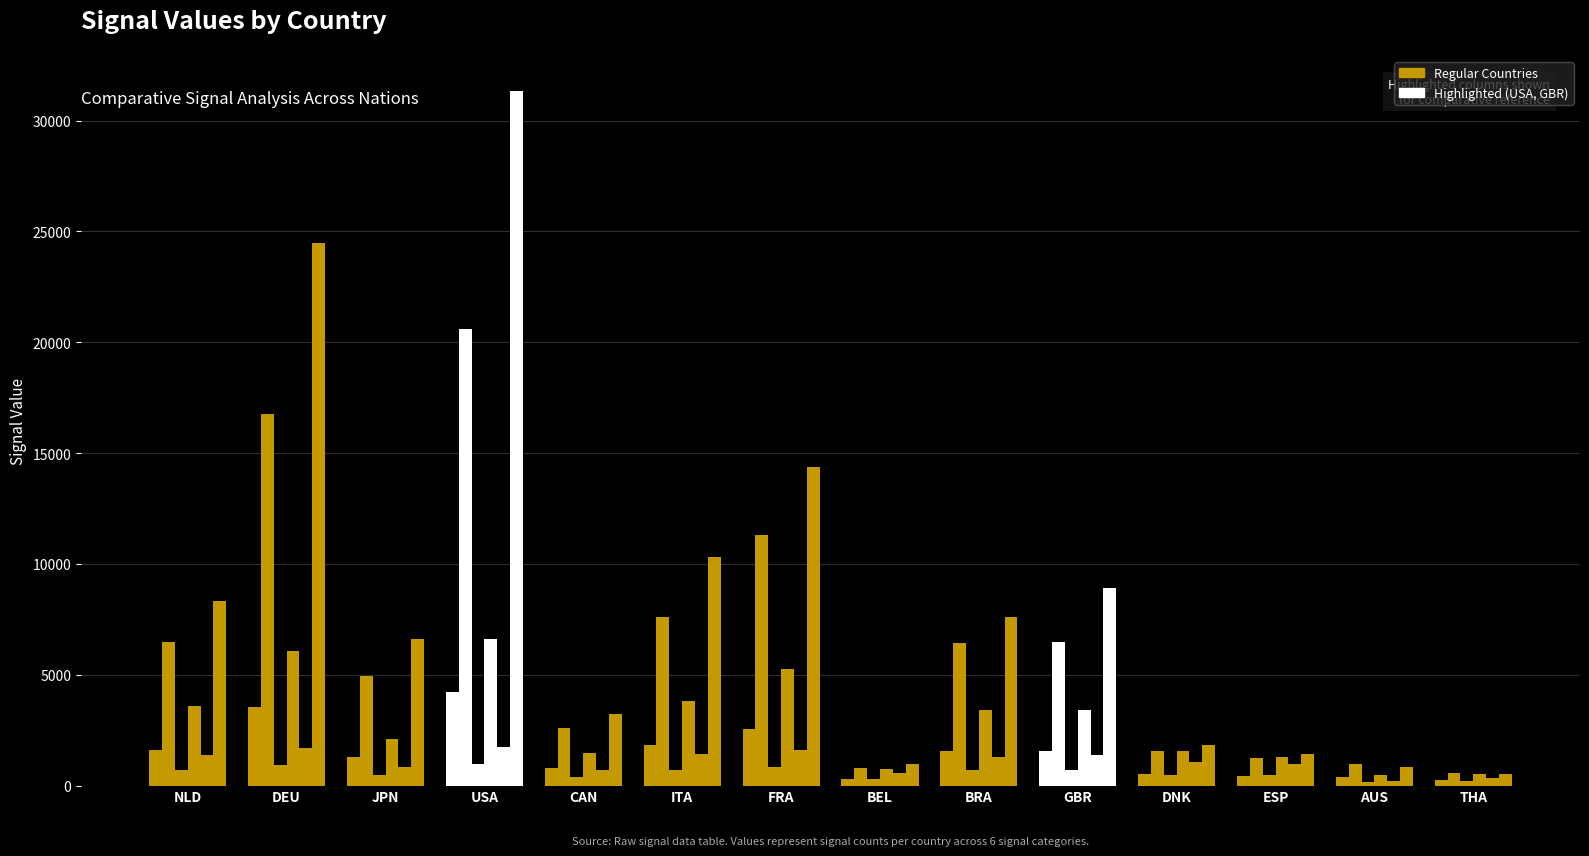

Count the number of categories in the chart.

14